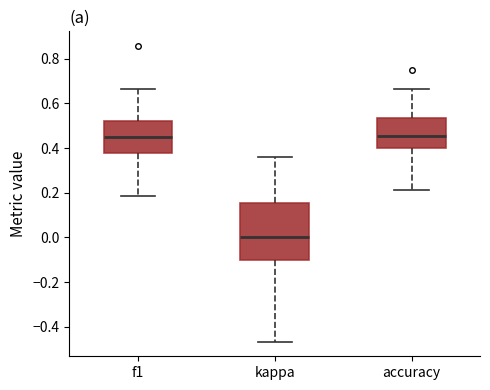

Comparing the boxes themselves (not the whiskers), which one is the tallest?

kappa